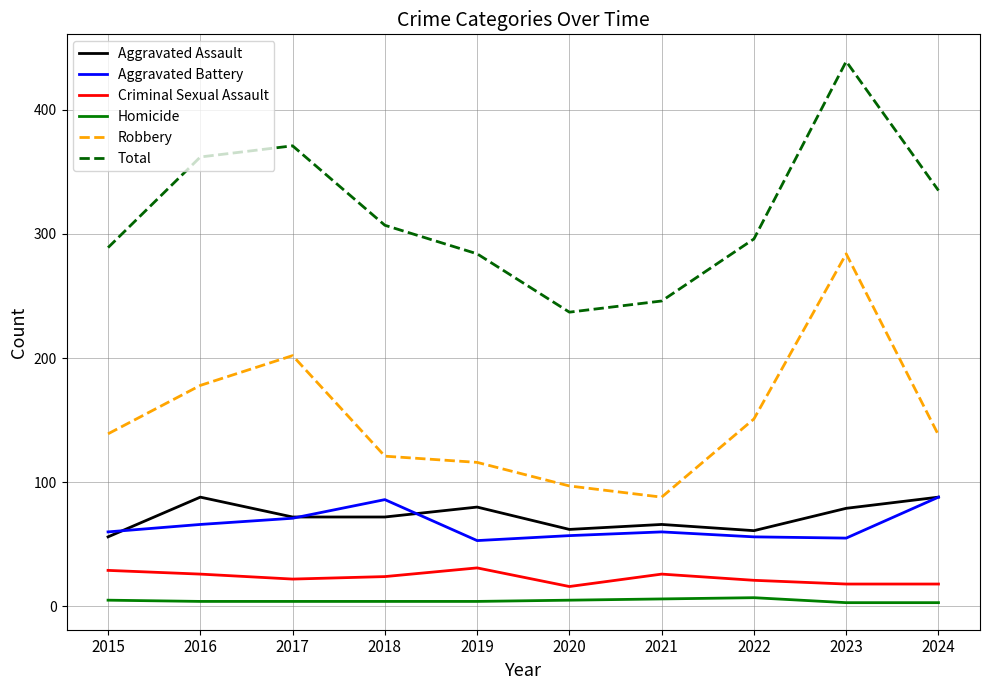

What is the maximum value shown in the chart?

439